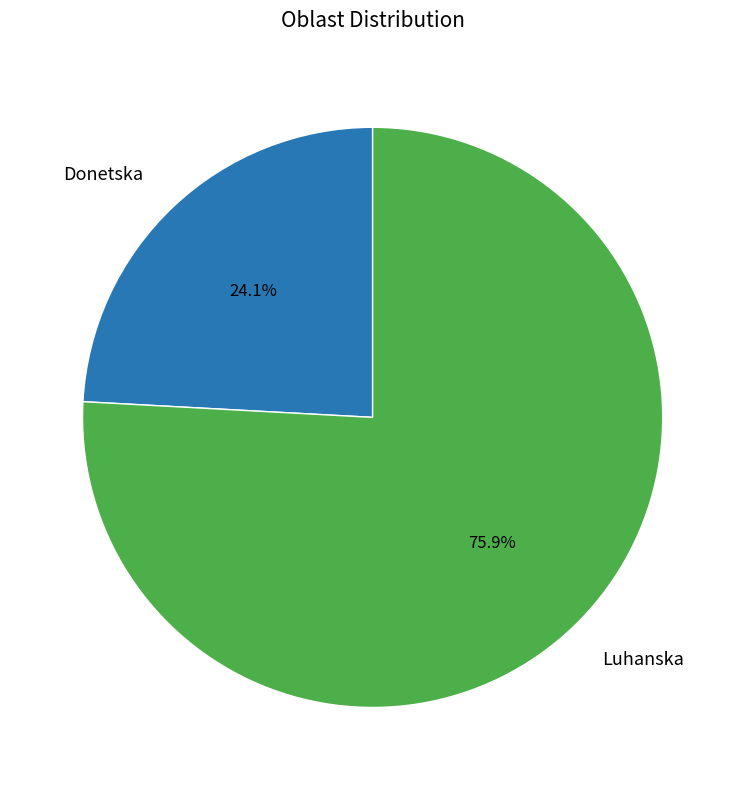

Which slice is the largest?

Luhanska